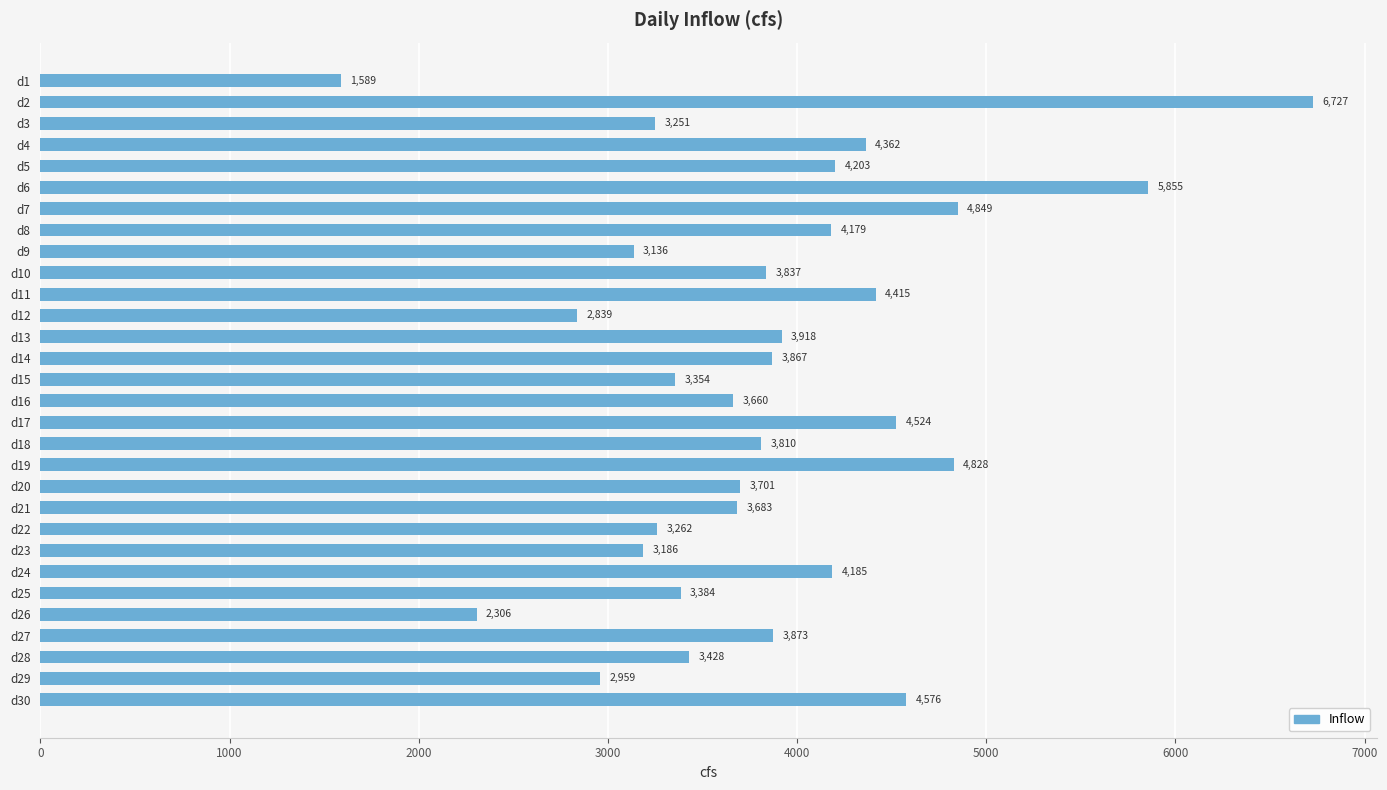

Reading top to bottom, transcribe all the data shown in this chart.

1589	6727	3251	4362	4203	5855	4849	4179	3136	3837	4415	2839	3918	3867	3354	3660	4524	3810	4828	3701	3683	3262	3186	4185	3384	2306	3873	3428	2959	4576